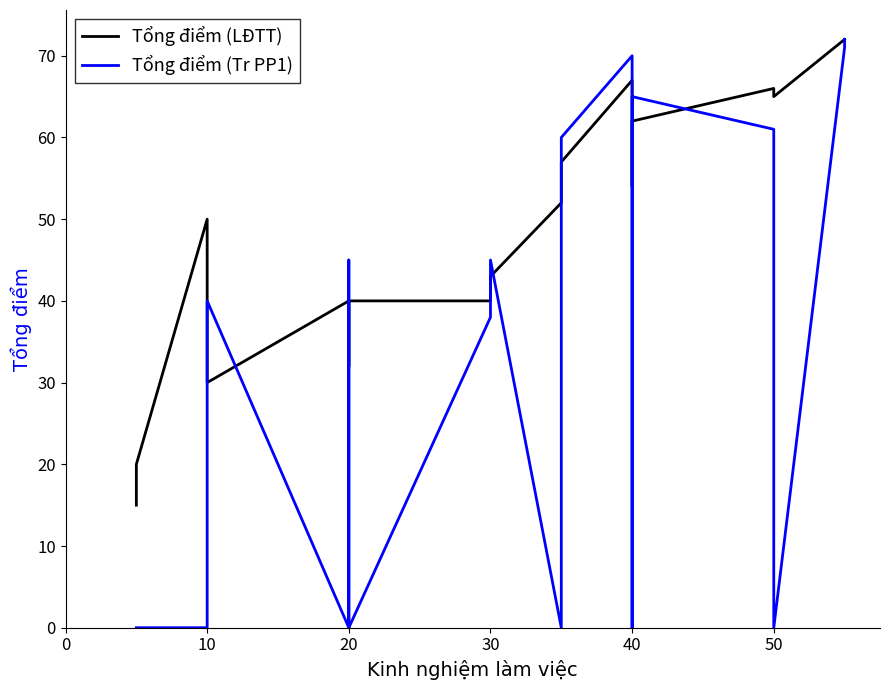

Does the chart have visible grid lines?

No